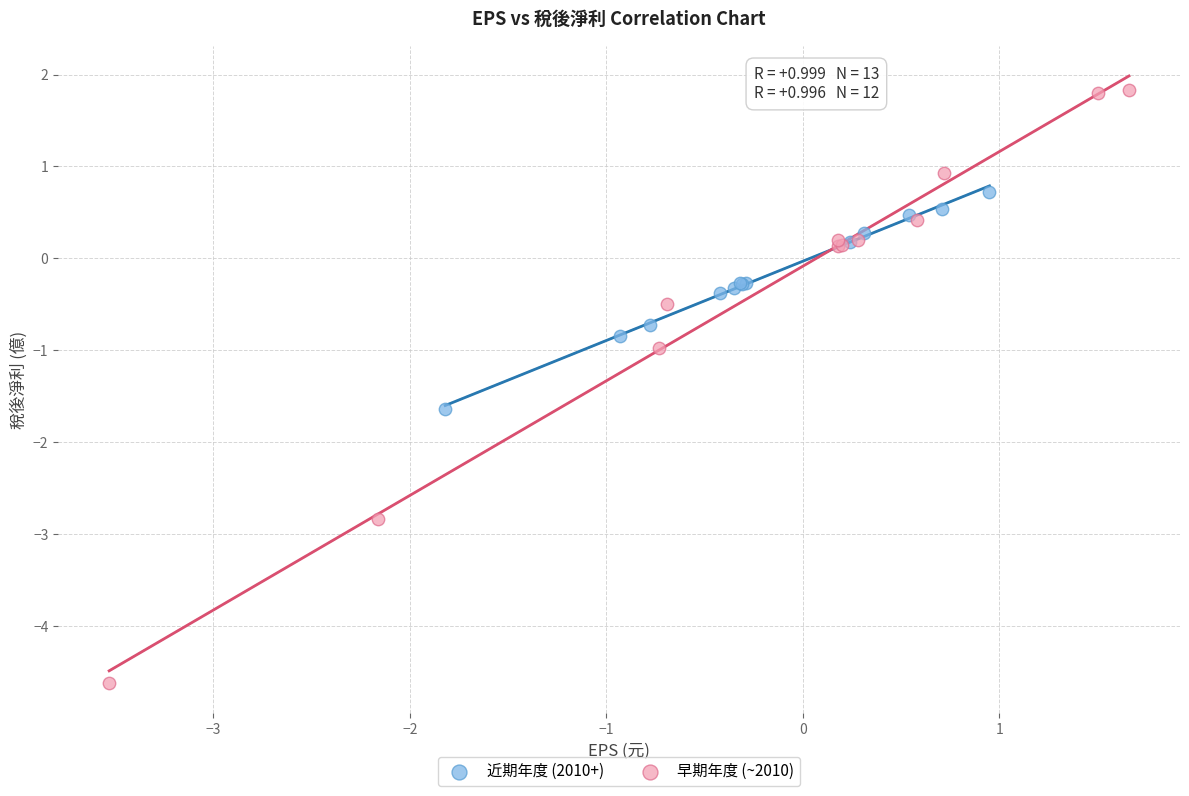

Which series has the widest spread of Y values?

早期年度 (~2010)